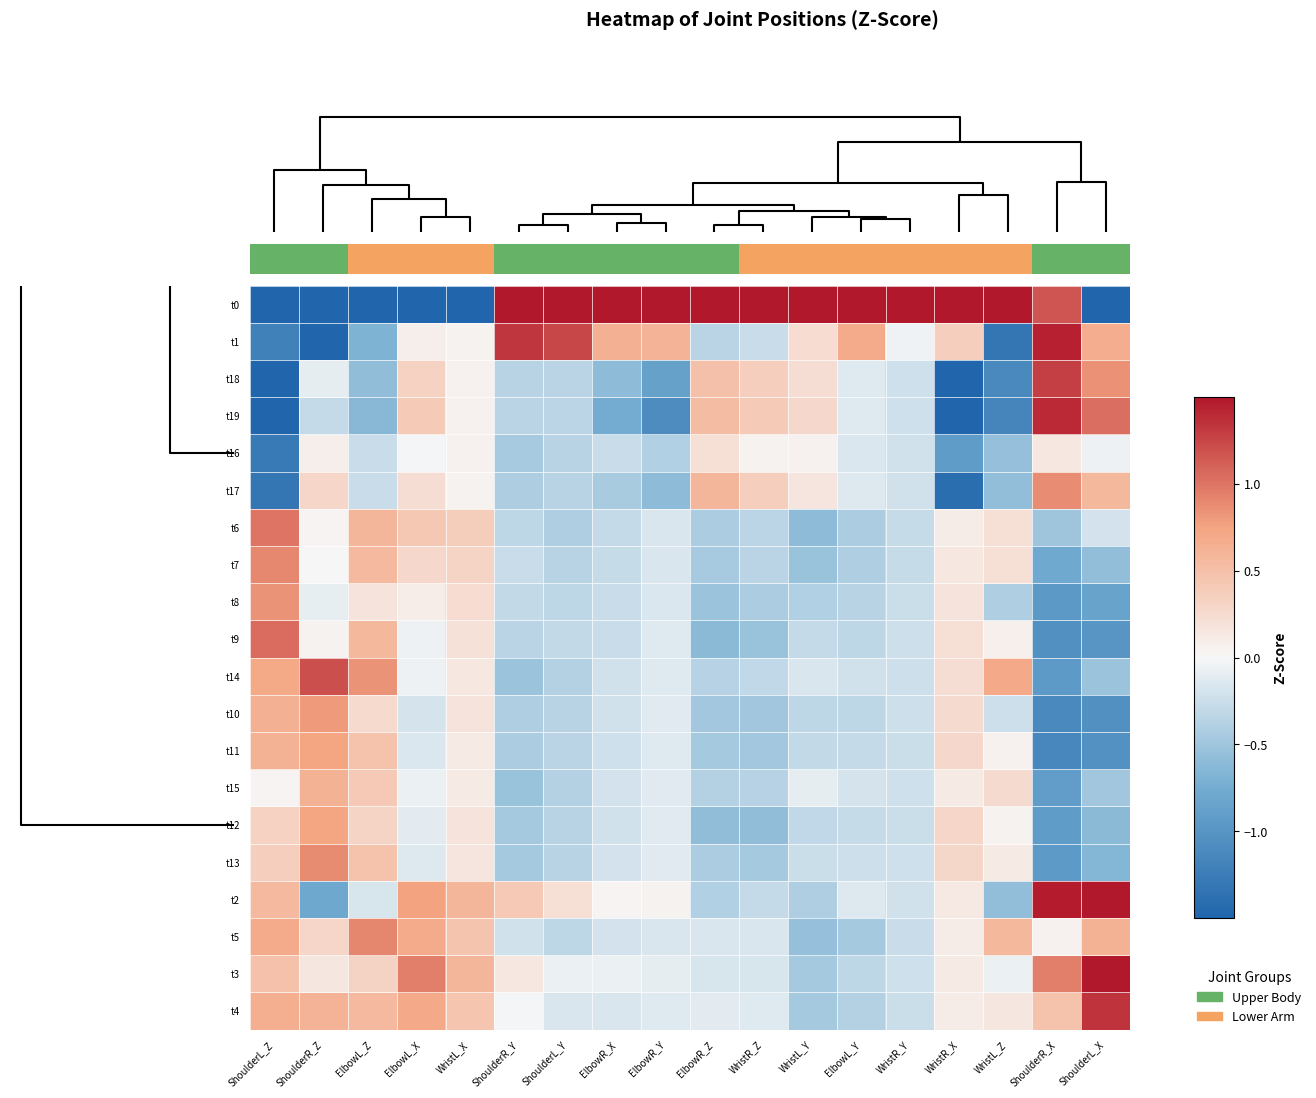

What is the difference between the t5 values at ShoulderL_Z and WristL_X?

0.2